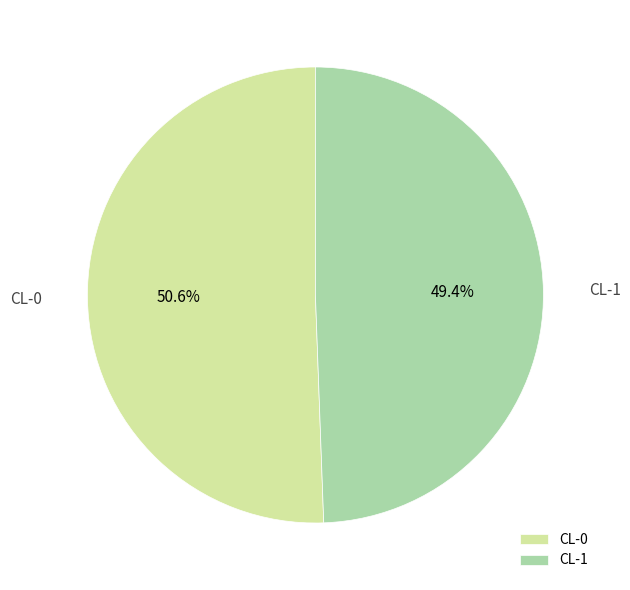

To the nearest percent, what portion does CL-0 represent?

51%